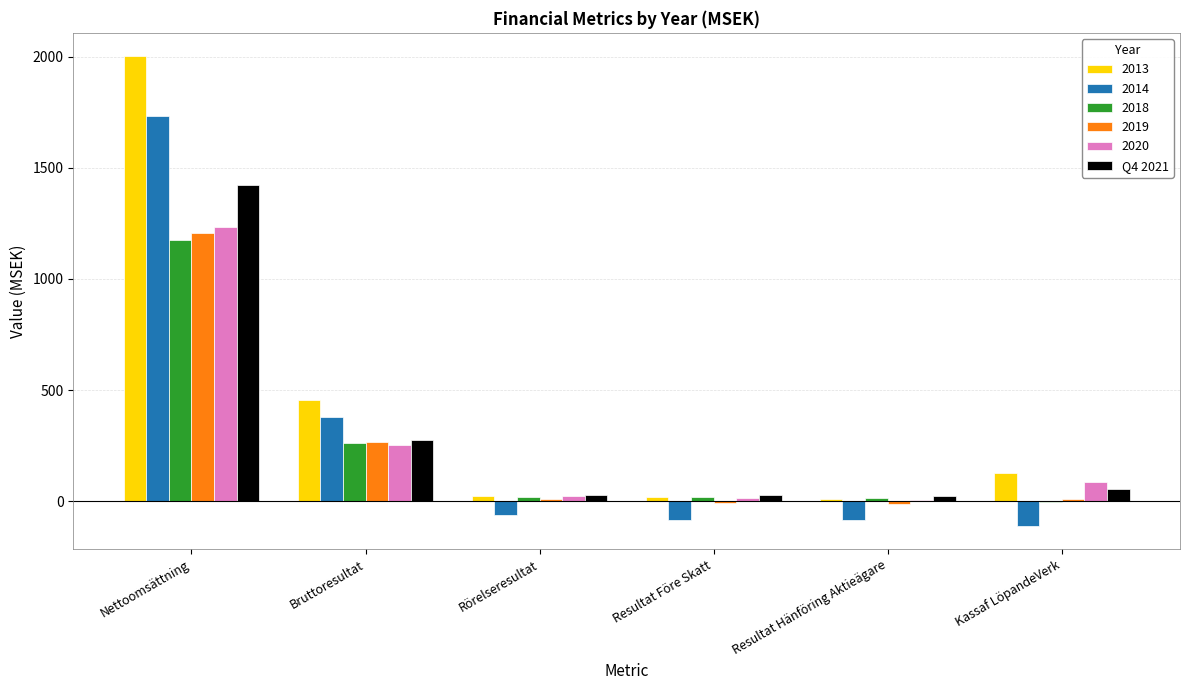

What is the maximum value shown in the chart?

2001.3